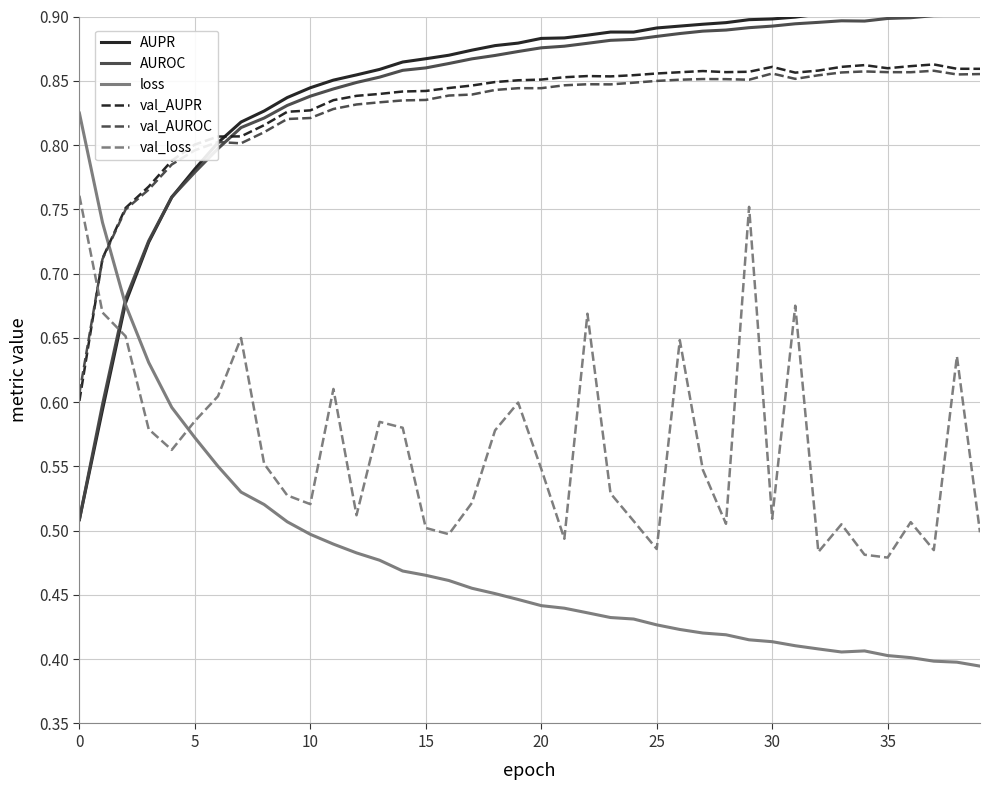

Rank the series by their maximum value, from lowest to highest.

val_loss, loss, val_AUROC, val_AUPR, AUROC, AUPR